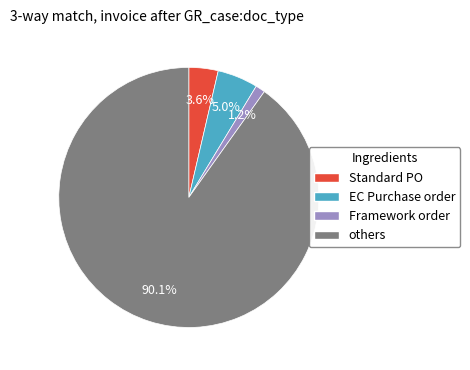

Between Framework order and Standard PO, which is larger?

Standard PO